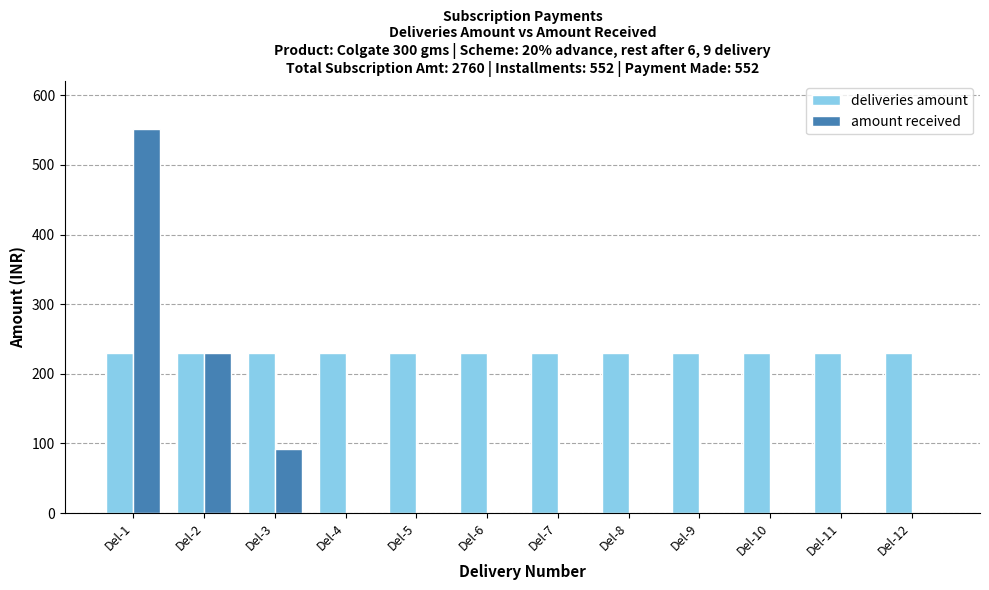

What is the approximate value of deliveries amount at Del-12?

230